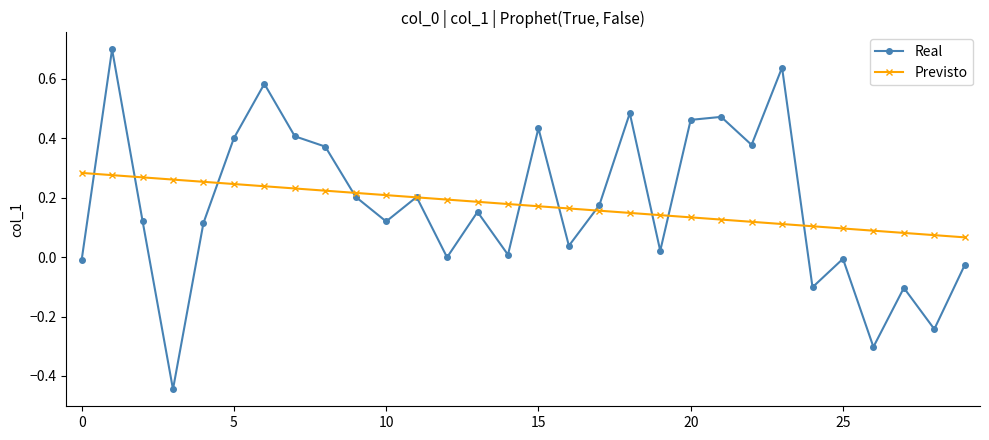

Rank the series by their maximum value, from lowest to highest.

Previsto, Real